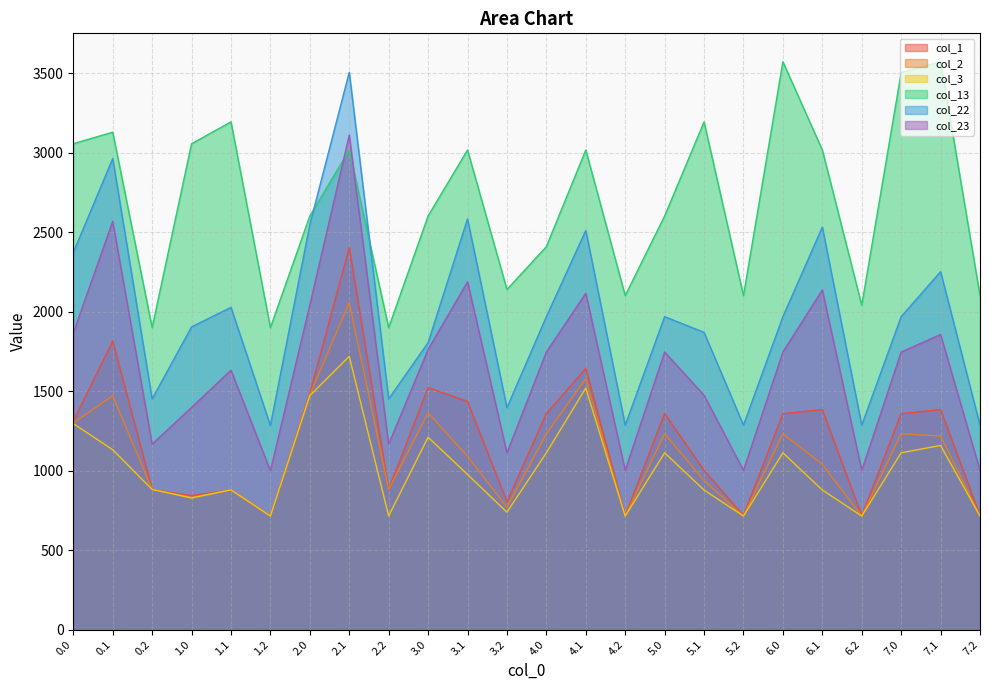

At which label does col_1 first exceed 1358?

0.1